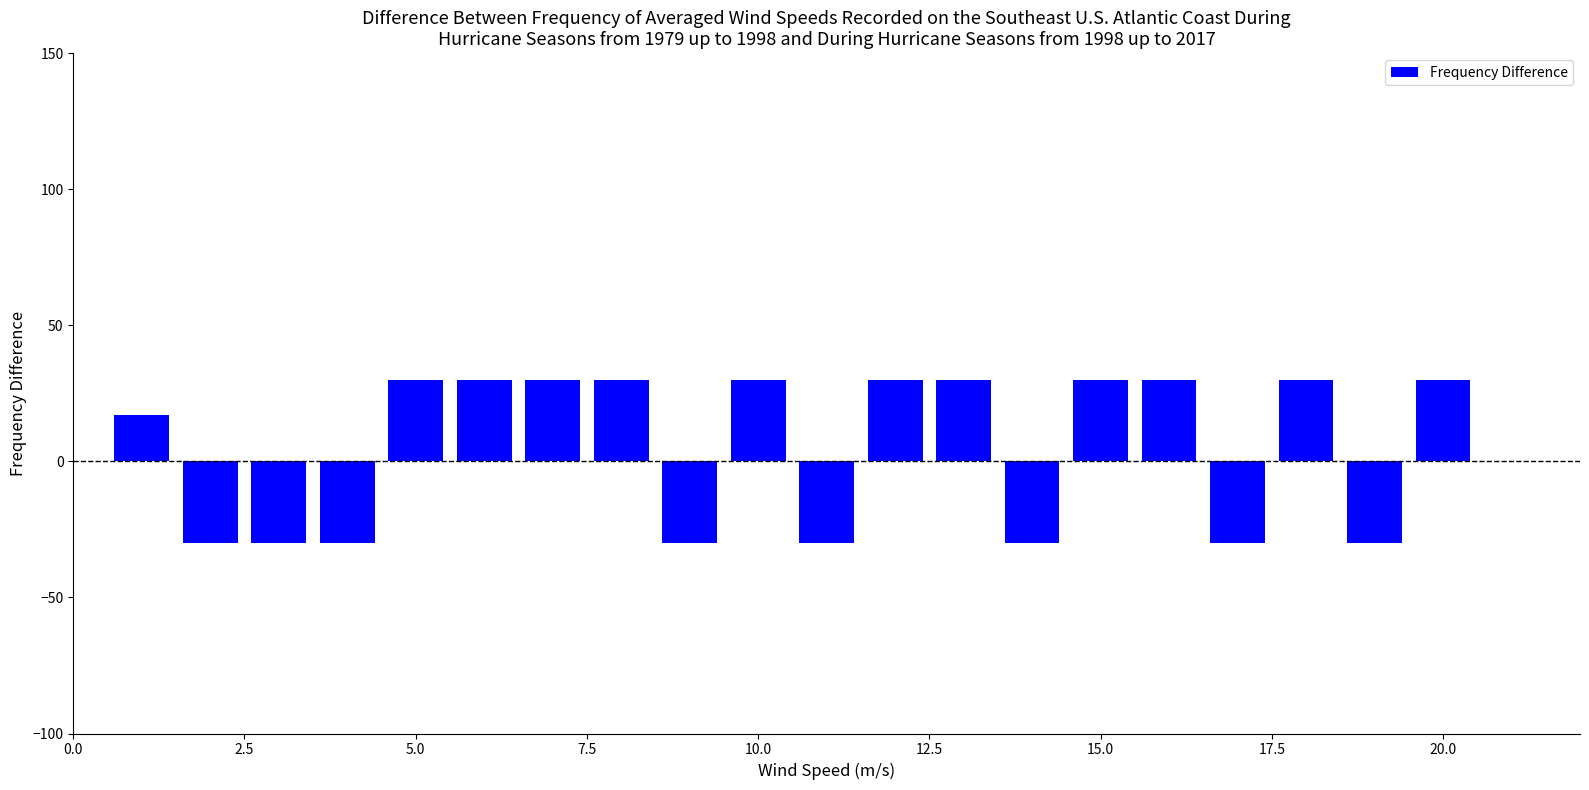

How many data points does each series have?

20